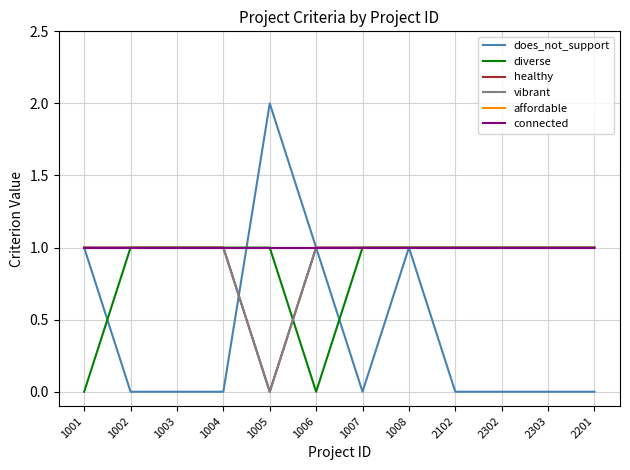

How many interior local valleys does the diverse series have?

1